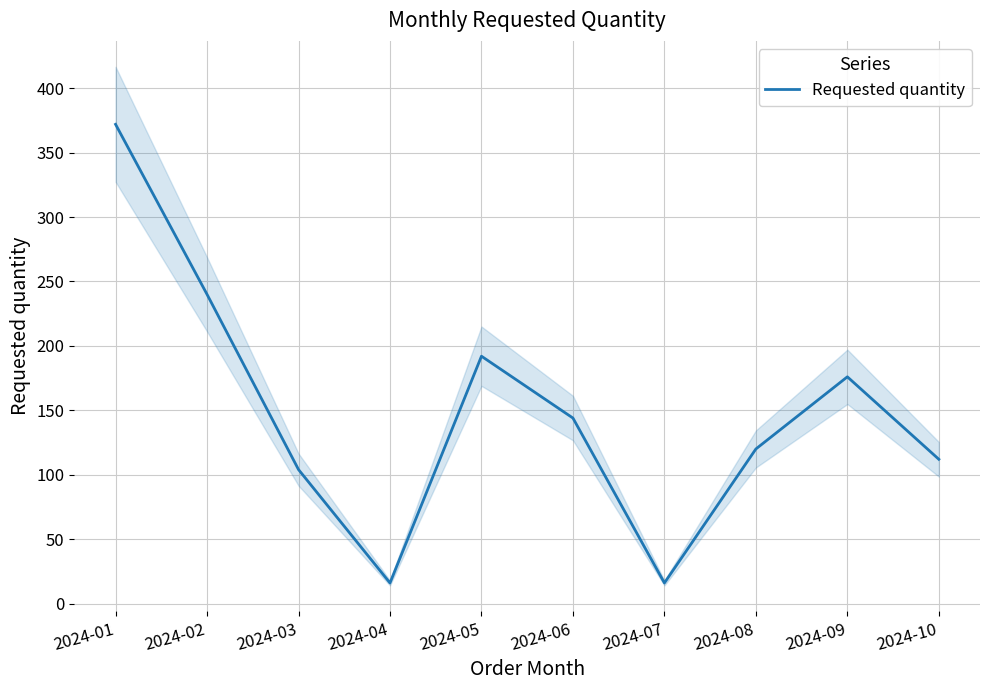

List the labels in order of value, largest first.

2024-01, 2024-02, 2024-05, 2024-09, 2024-06, 2024-08, 2024-10, 2024-03, 2024-04, 2024-07